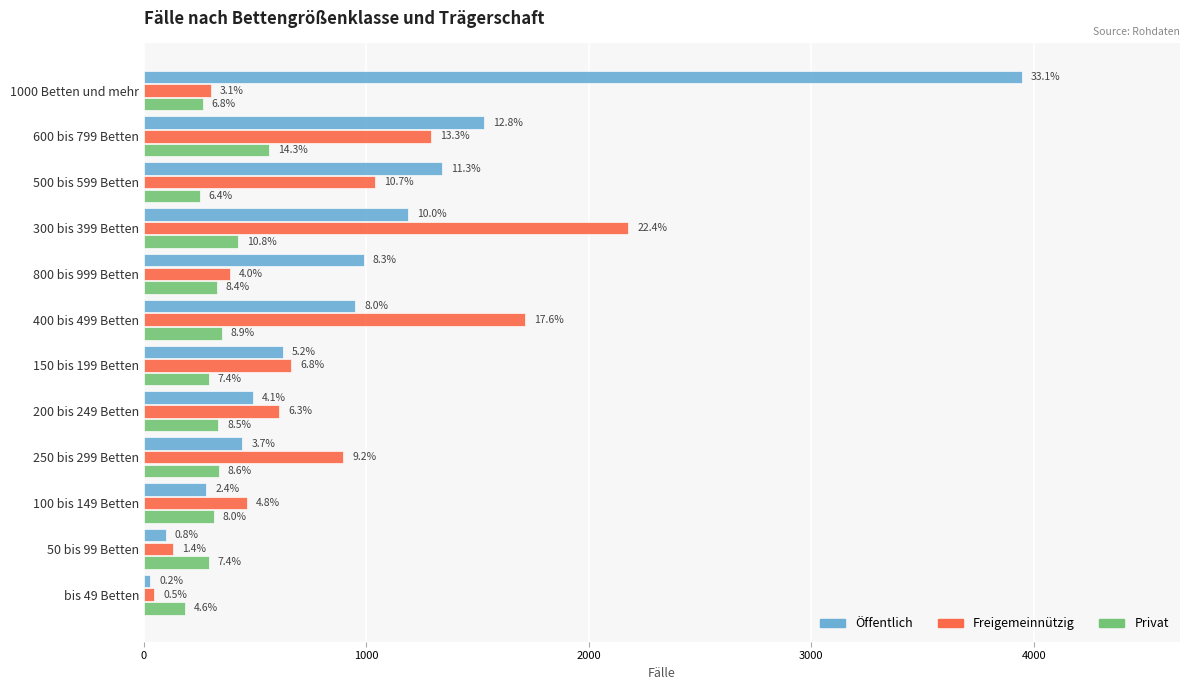

What is the value of the Freigemeinnützig bar at the 6th from the left?

1713